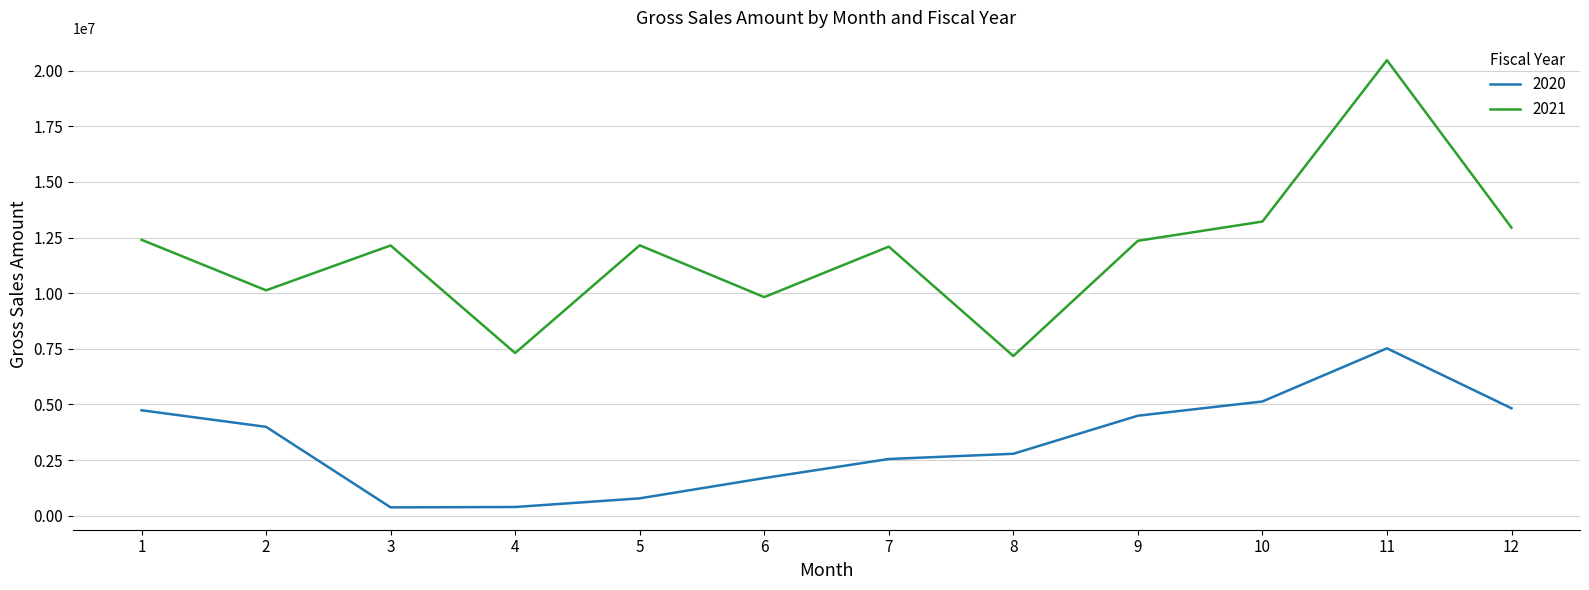

What is the difference between the highest and lowest values at 5?

11366411.6